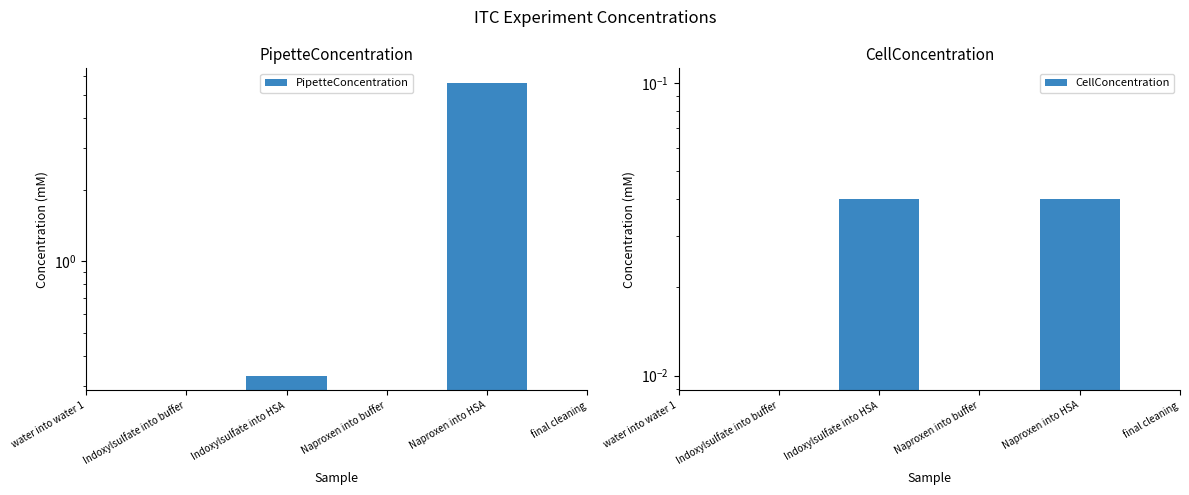

What is the maximum value shown in the chart?

5.6